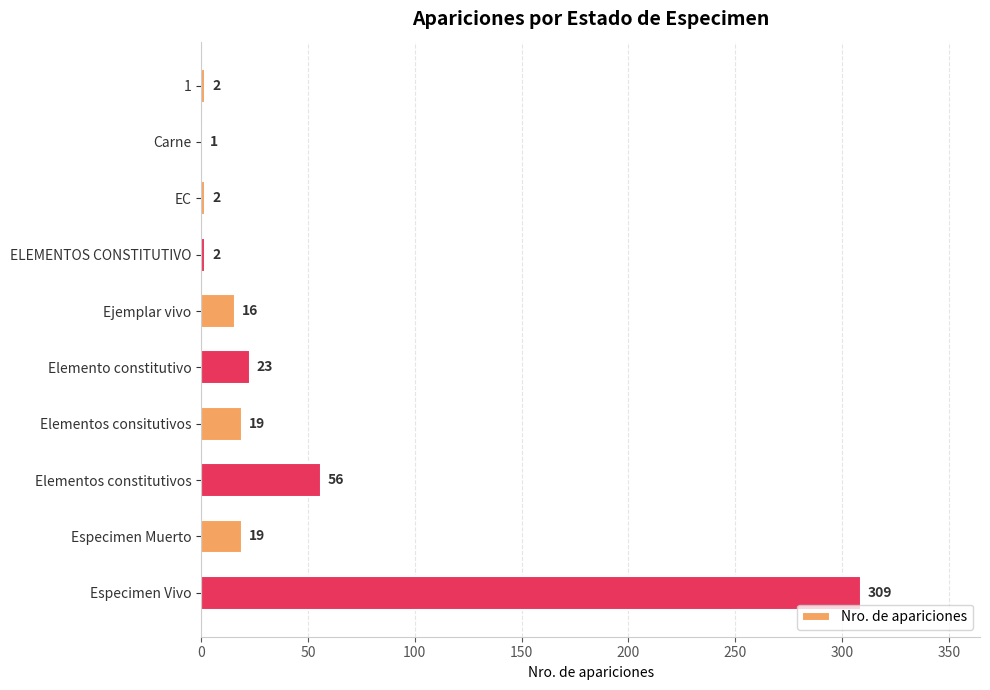

The chart shows a value of 2 at 1. True or false?

True